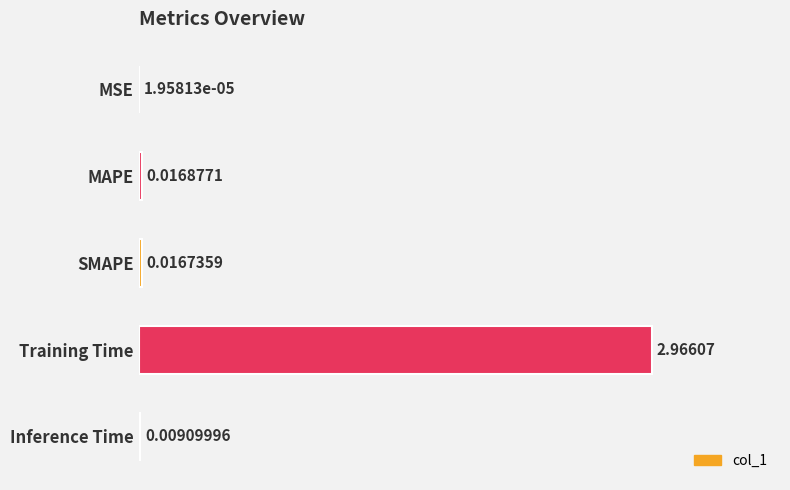

Which label corresponds to the largest value in the chart?

Training Time